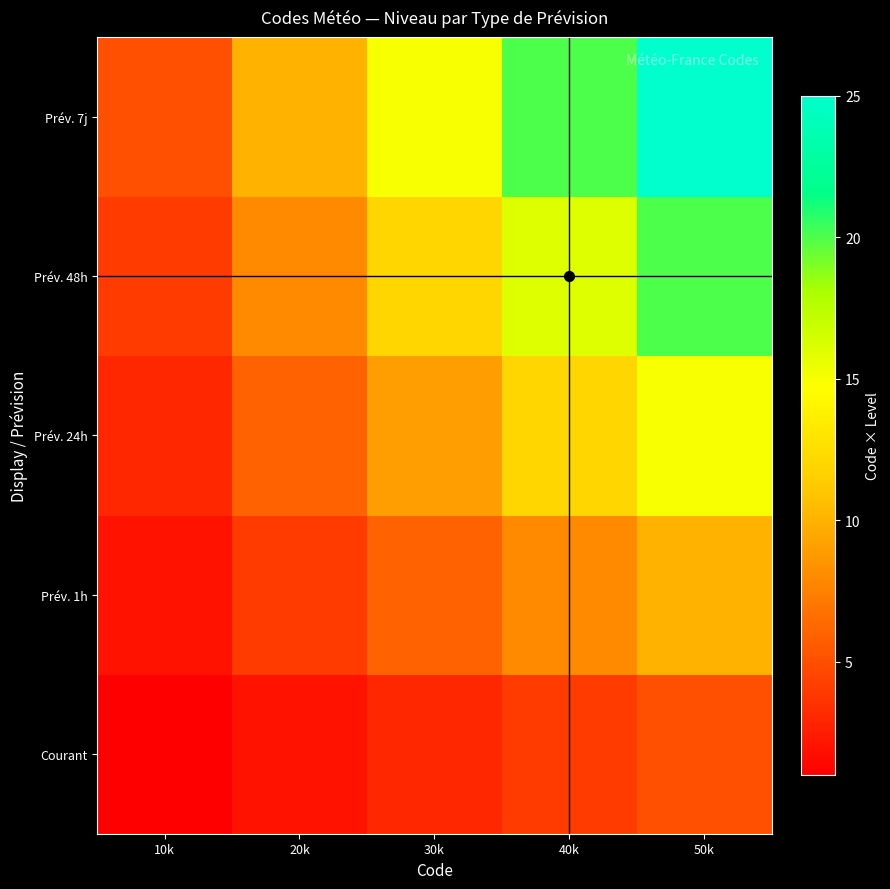

Reading right to left, what are all the values shown in this chart?

Courant: 50k=5	40k=4	30k=3	20k=2	10k=1
Prév. 1h: 50k=10	40k=8	30k=6	20k=4	10k=2
Prév. 24h: 50k=15	40k=12	30k=9	20k=6	10k=3
Prév. 48h: 50k=20	40k=16	30k=12	20k=8	10k=4
Prév. 7j: 50k=25	40k=20	30k=15	20k=10	10k=5